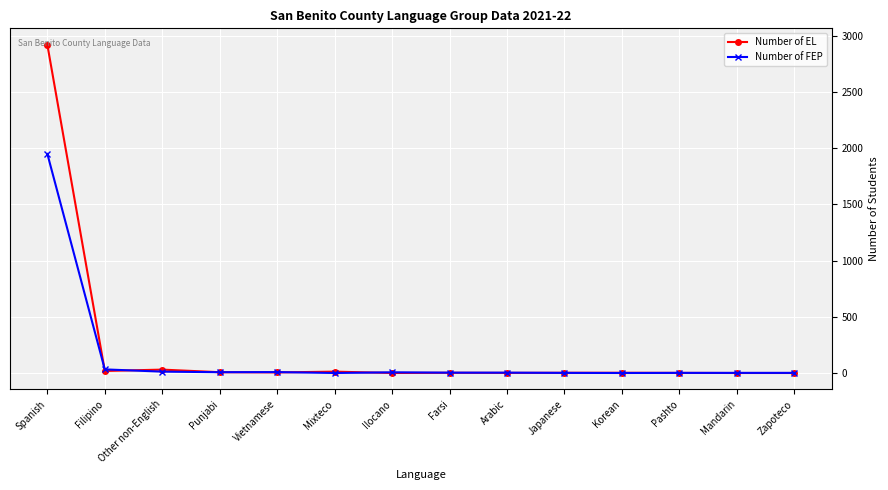

What is the total value across all series at Spanish?

4868